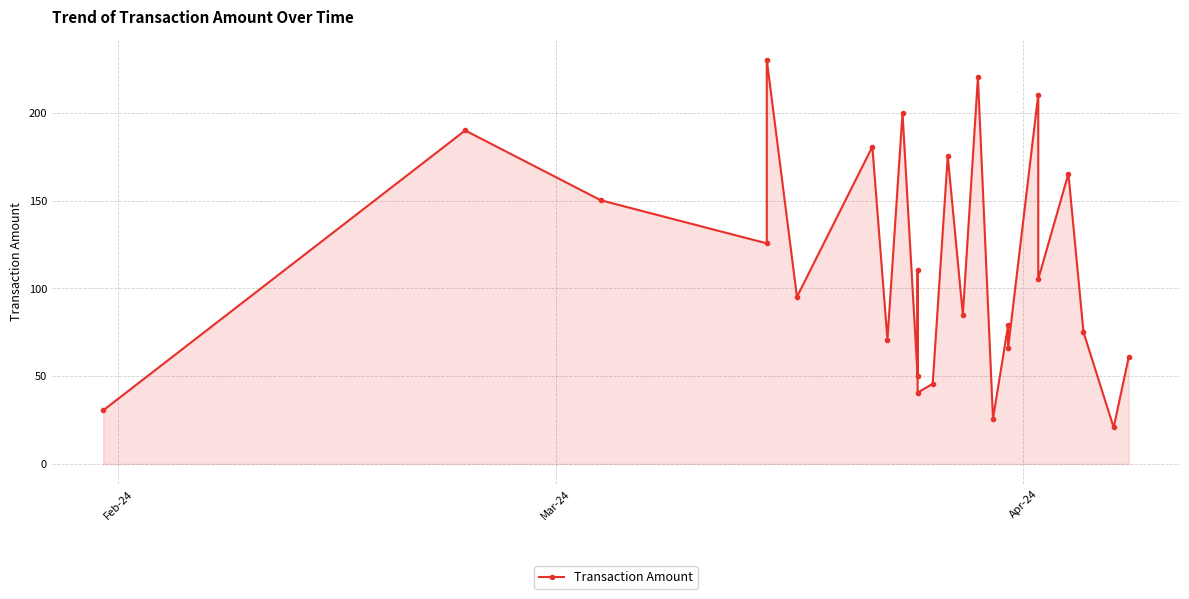

Where is the first local maximum?

Mar-24